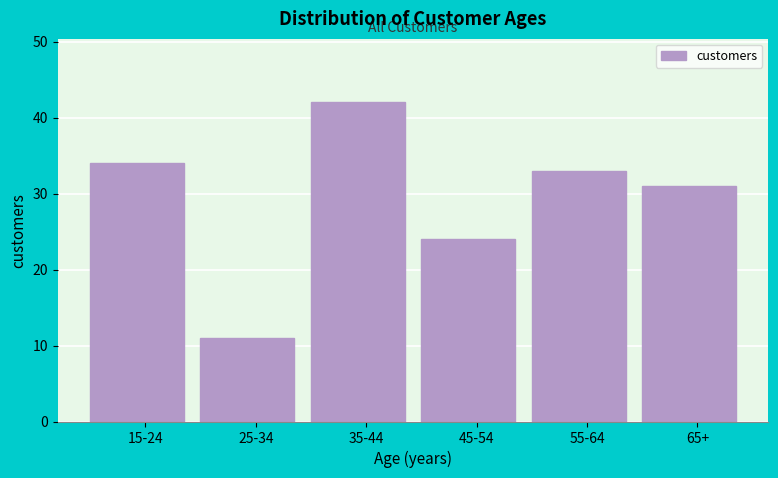

Reading left to right, what are all the values shown in this chart?

34	11	42	24	33	31